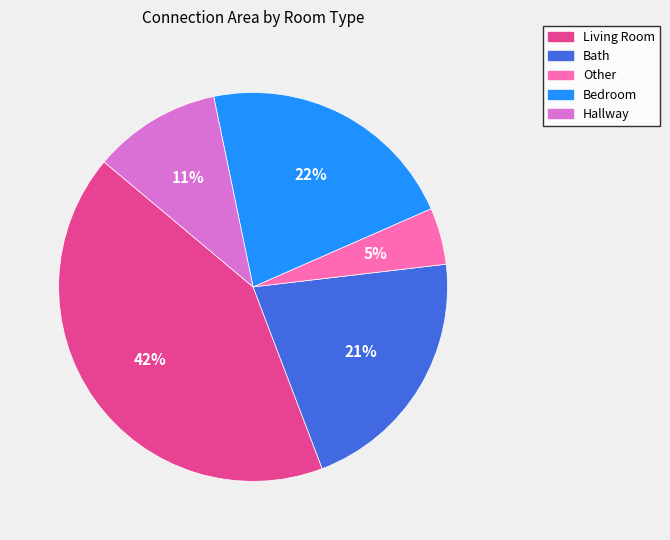

What is the largest slice in the pie chart?

Living Room